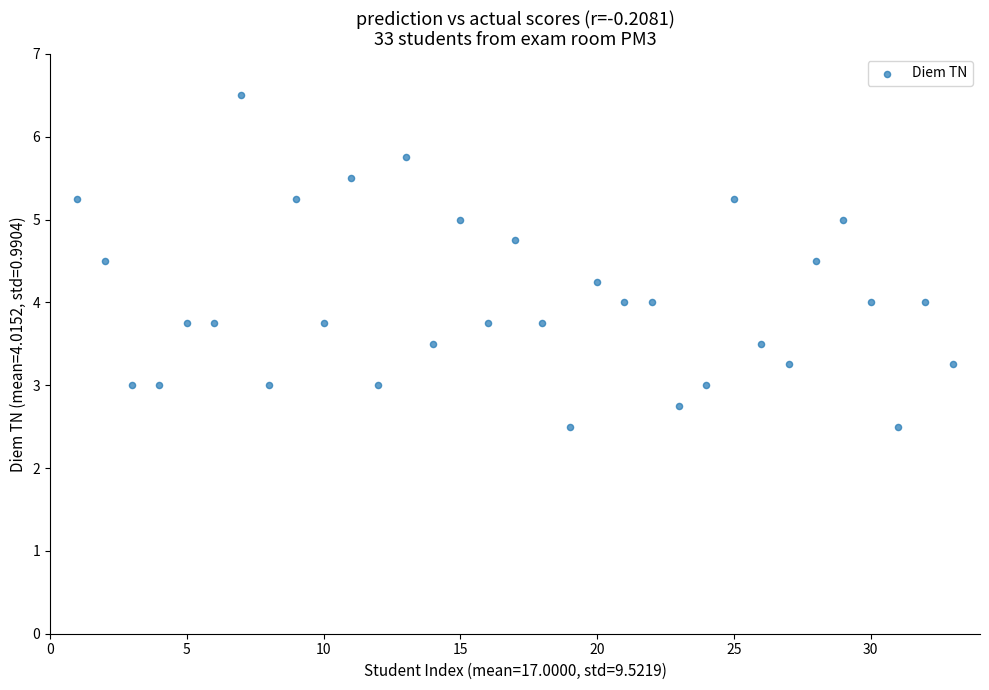

What is the range of Y values (max minus min)?

4.0